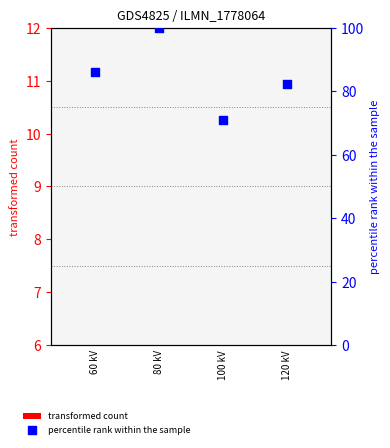

At which category is the sum across all series the highest?

80 kV